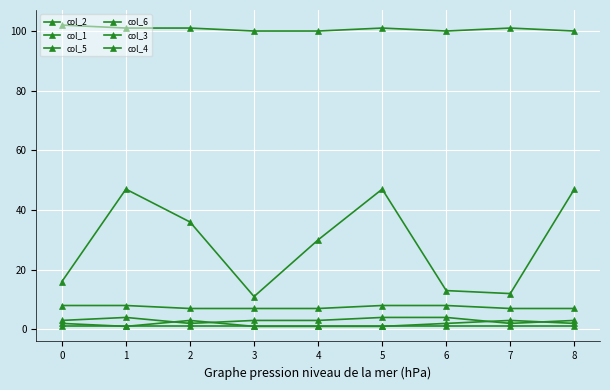

Is it true that col_6 equals 100 at 8?

True